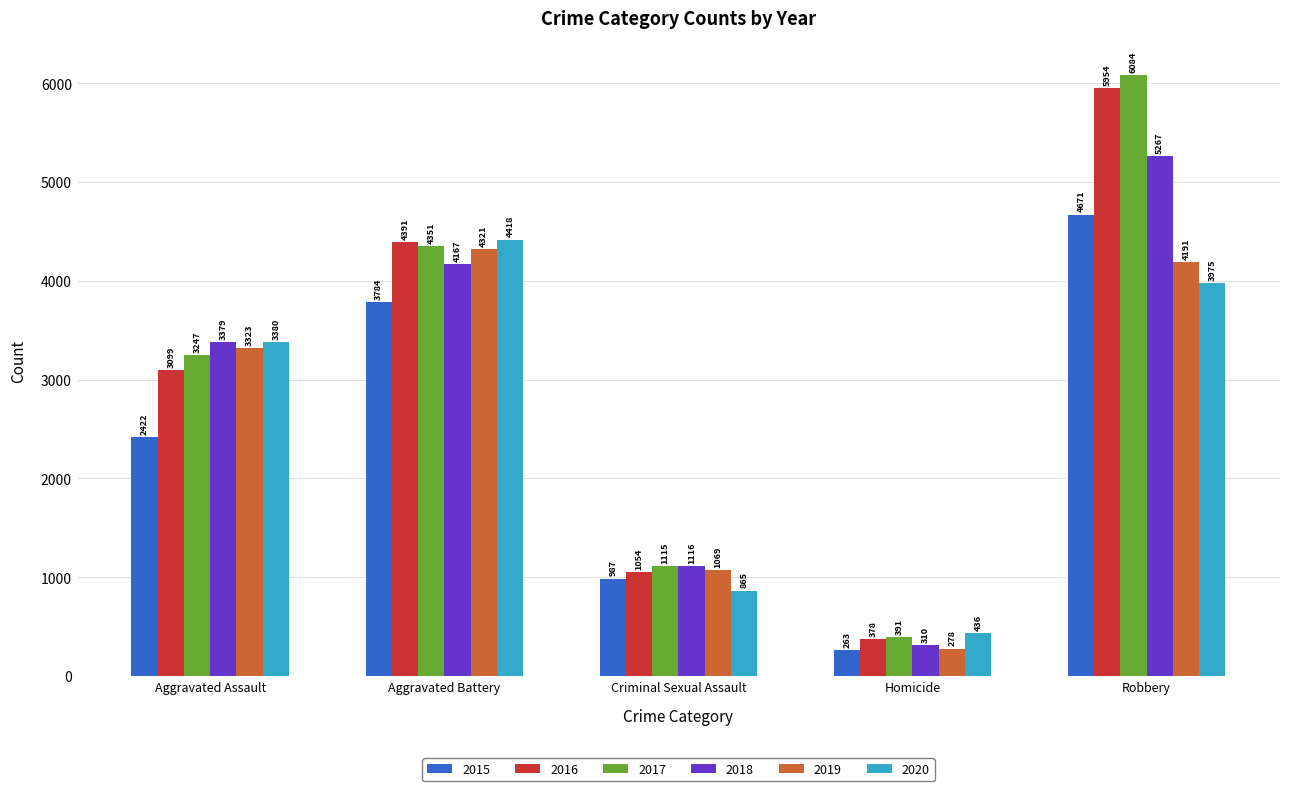

Where is 2017 nearest to the value 3237?

Aggravated Assault